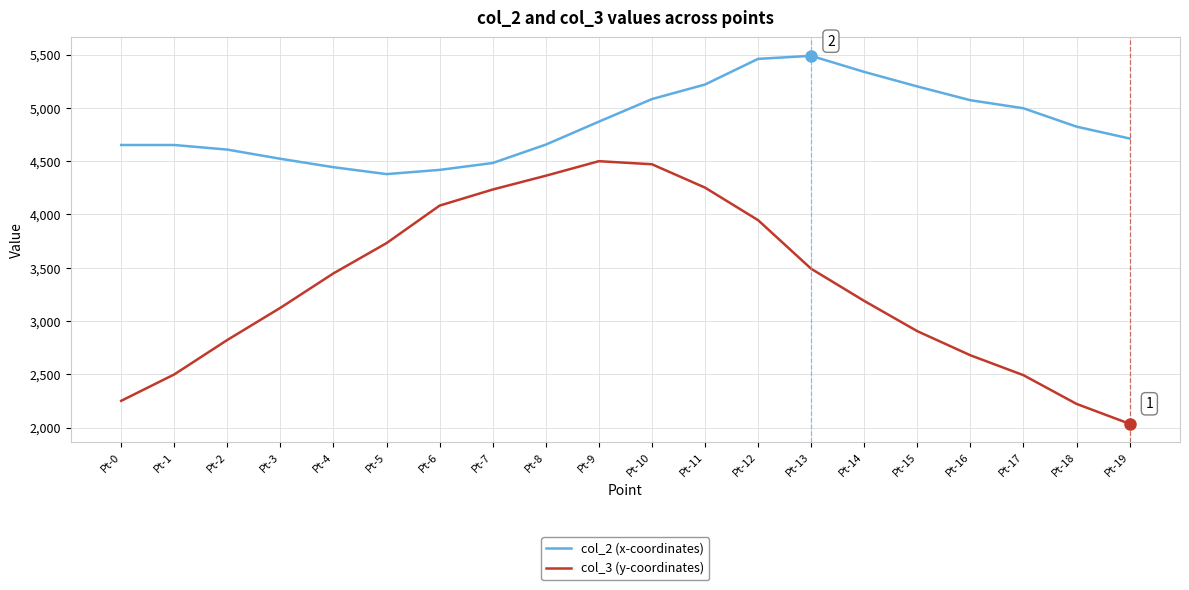

What is the minimum value shown in the chart?

2036.2